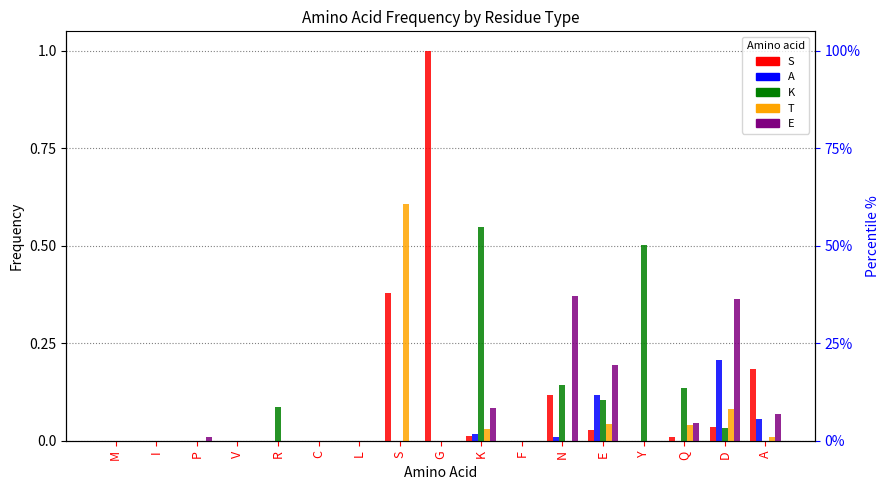

Reading left to right, transcribe all the data shown in this chart.

S: M=0.0	I=0.0	P=0.0	V=0.0	R=0.0	C=0.0	L=0.0	S=0.4	G=1.0	K=0.0	F=0.0	N=0.1	E=0.0	Y=0.0	Q=0.0	D=0.0	A=0.2
A: M=0.0	I=0.0	P=0.0	V=0.0	R=0.0	C=0.0	L=0.0	S=0.0	G=0.0	K=0.0	F=0.0	N=0.0	E=0.1	Y=0.0	Q=0.0	D=0.2	A=0.1
K: M=0.0	I=0.0	P=0.0	V=0.0	R=0.1	C=0.0	L=0.0	S=0.0	G=0.0	K=0.5	F=0.0	N=0.1	E=0.1	Y=0.5	Q=0.1	D=0.0	A=0.0
T: M=0.0	I=0.0	P=0.0	V=0.0	R=0.0	C=0.0	L=0.0	S=0.6	G=0.0	K=0.0	F=0.0	N=0.0	E=0.0	Y=0.0	Q=0.0	D=0.1	A=0.0
E: M=0.0	I=0.0	P=0.0	V=0.0	R=0.0	C=0.0	L=0.0	S=0.0	G=0.0	K=0.1	F=0.0	N=0.4	E=0.2	Y=0.0	Q=0.0	D=0.4	A=0.1